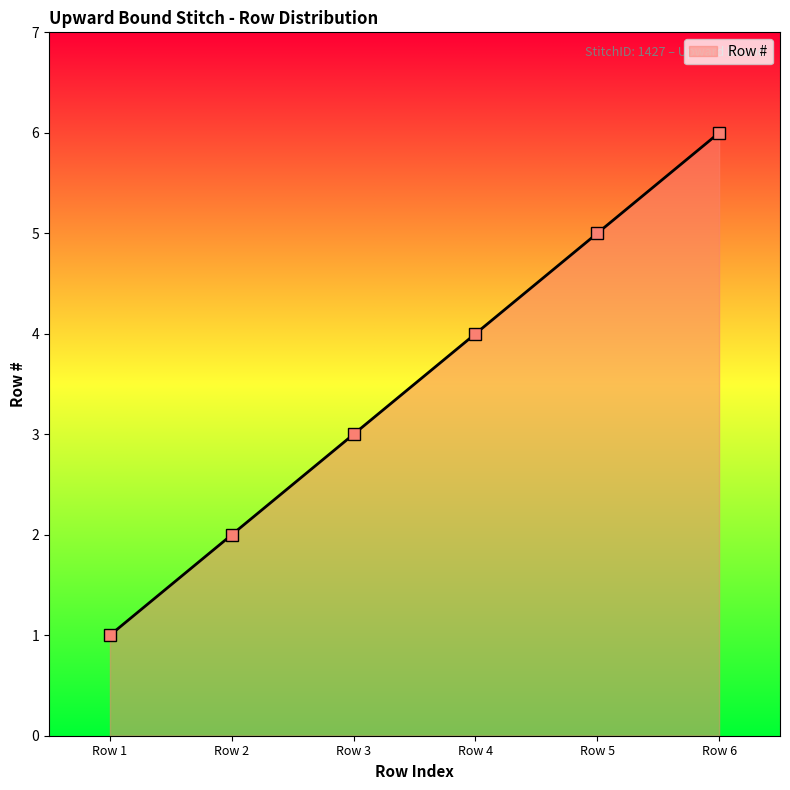

True or false: the data shows 1 at Row 6.

False